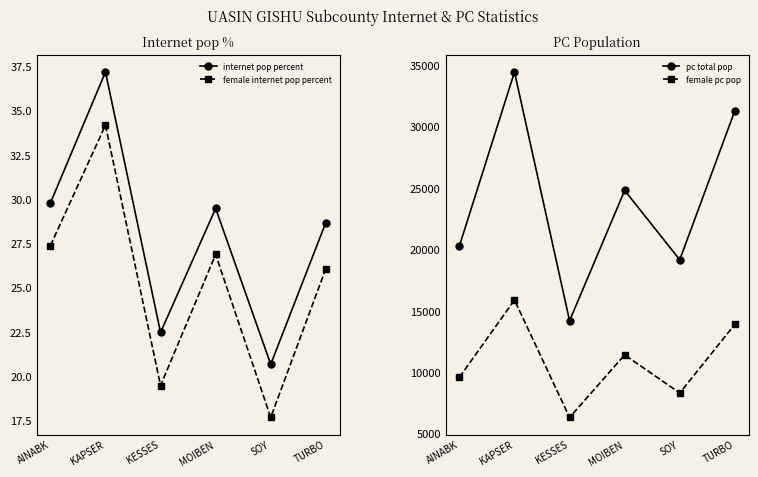

Is the value of internet pop percent at KAPSER greater than the value of female pc pop at TURBO?

No